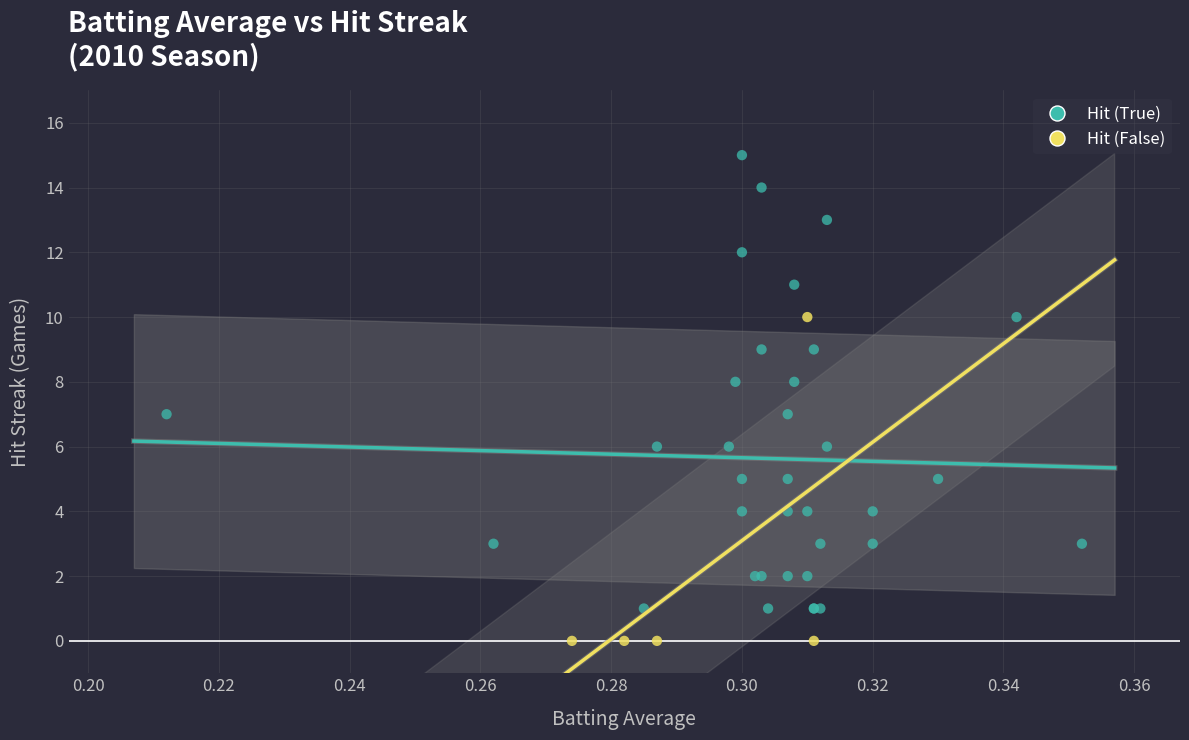

Which series reaches the minimum Y coordinate?

Hit (False)